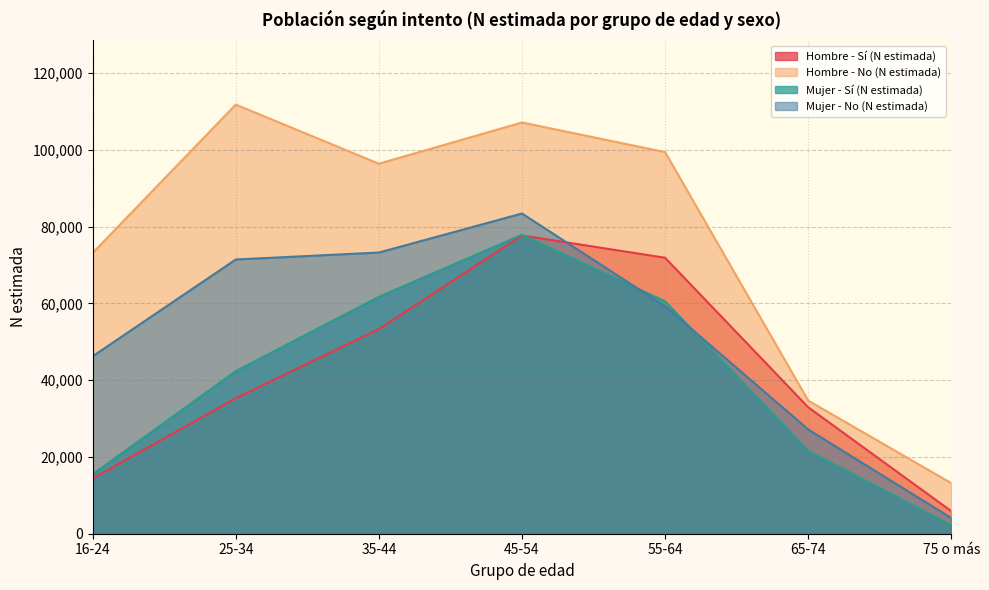

Which label corresponds to the smallest value in the chart?

75 o más